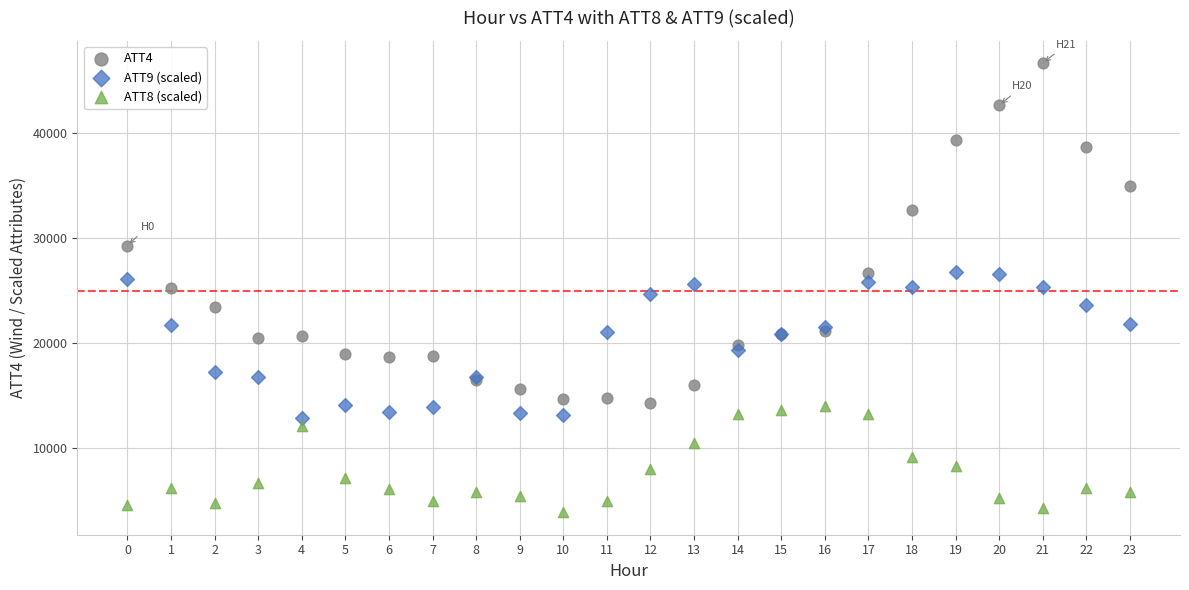

Which series reaches the maximum Y coordinate?

ATT4